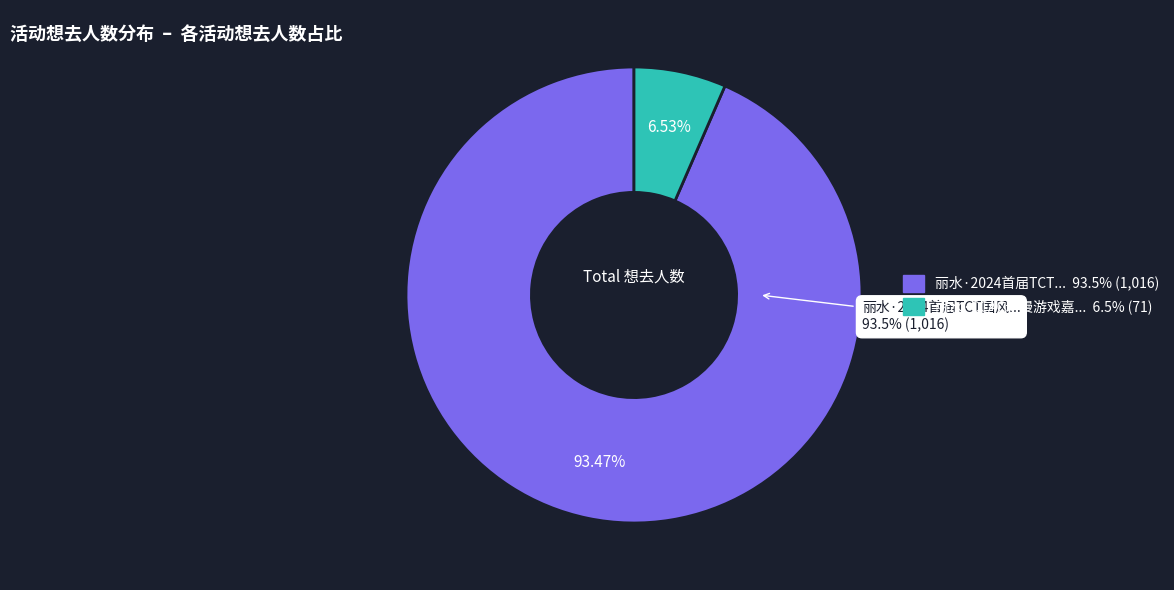

Do 丽水·CCAC动漫游戏嘉年华 and 丽水·2024首届TCT国风动漫游戏嘉年华 together represent more than half of the pie?

Yes